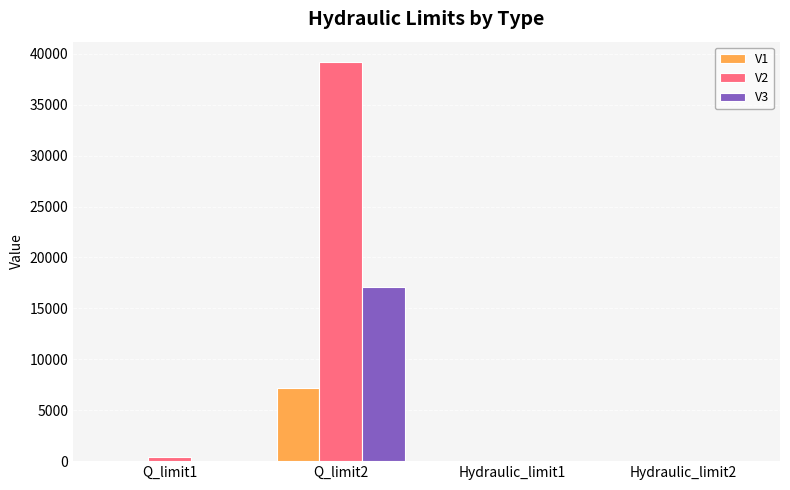

How many distinct data groups are displayed?

3